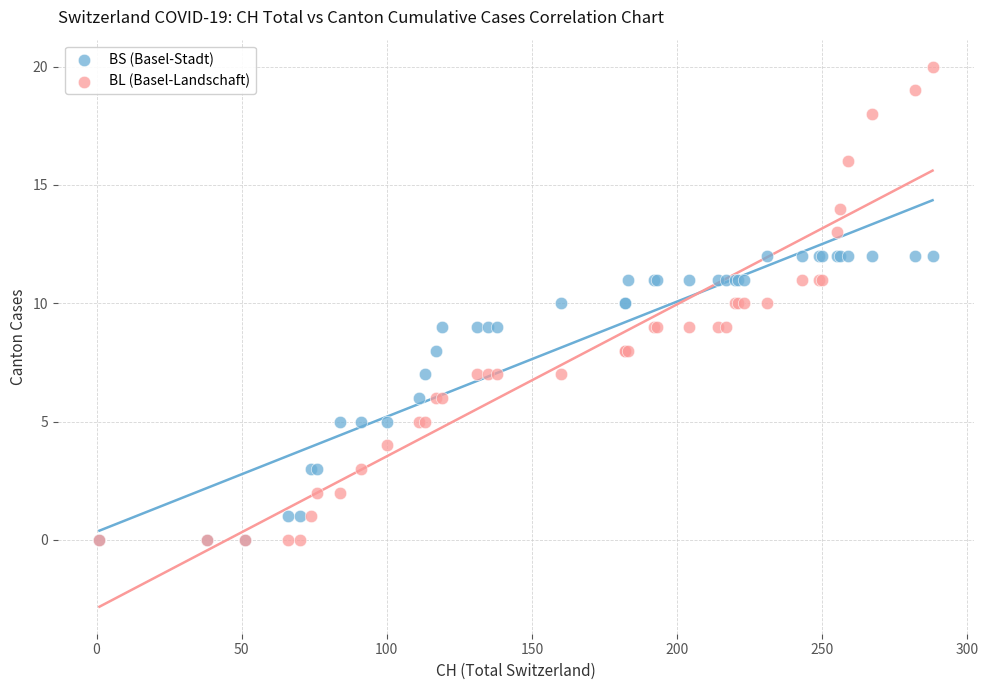

Which series contains the highest Y value?

BL (Basel-Landschaft)